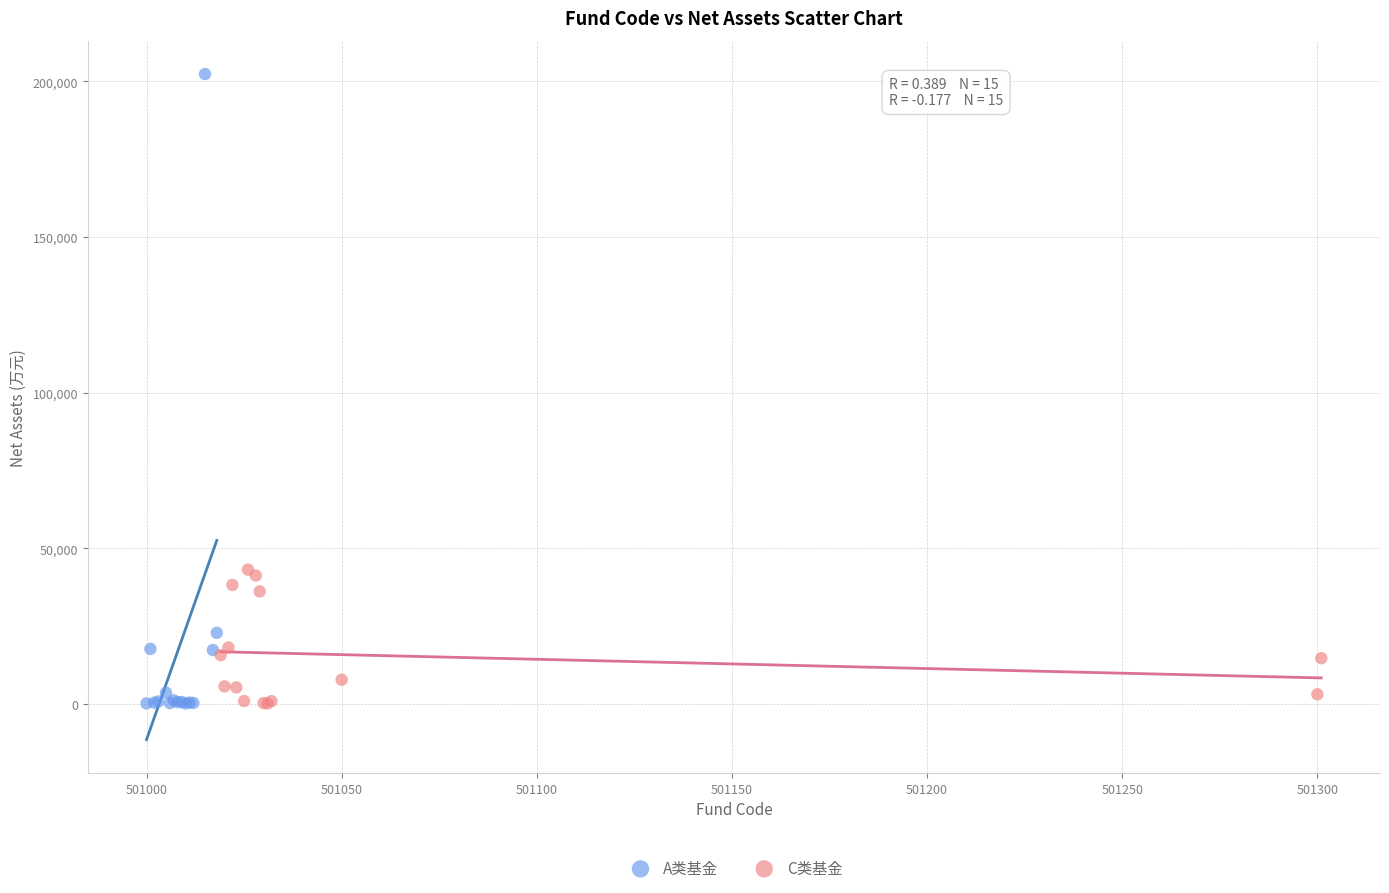

Which series reaches the maximum Y coordinate?

A类基金